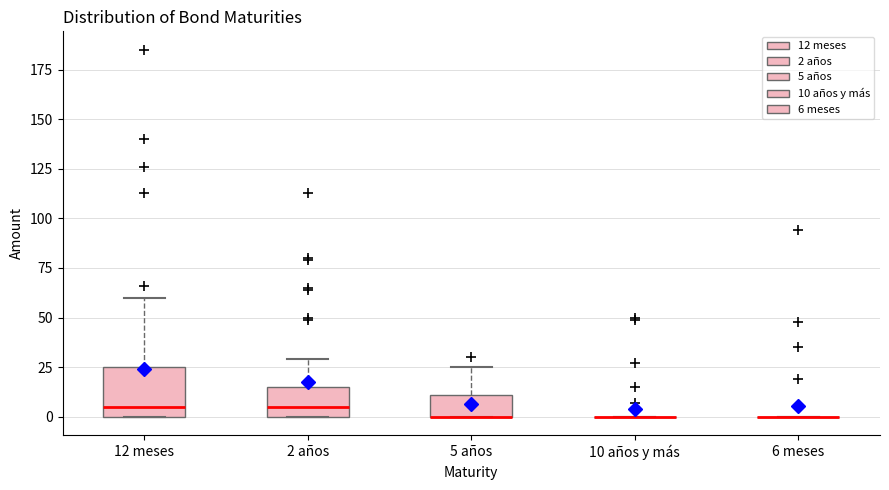

Comparing the boxes themselves (not the whiskers), which one is the tallest?

12 meses